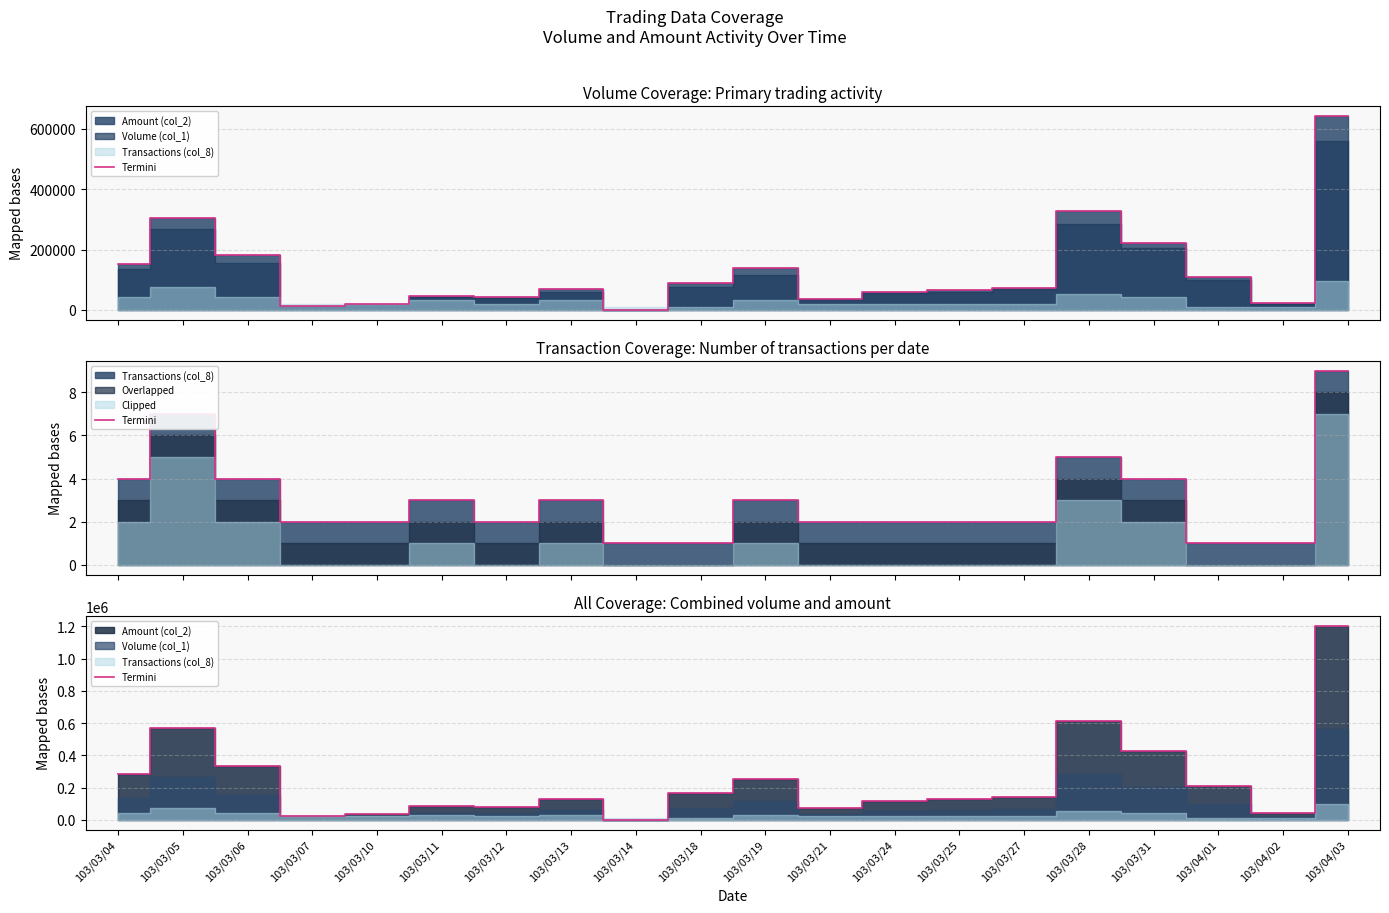

The chart shows a value of 42000 at 103/04/02. True or false?

True